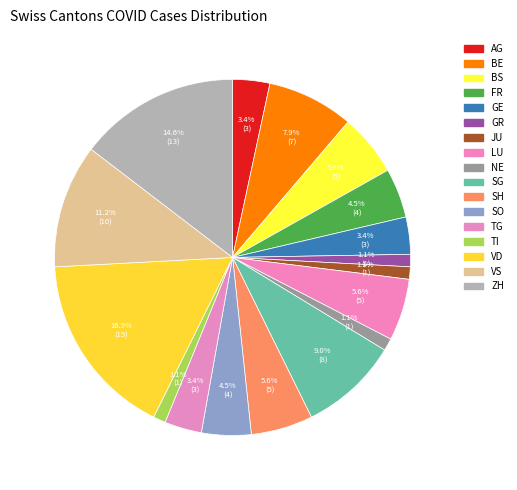

To the nearest percent, what is the difference between the GE and GR slice percentages?

2%